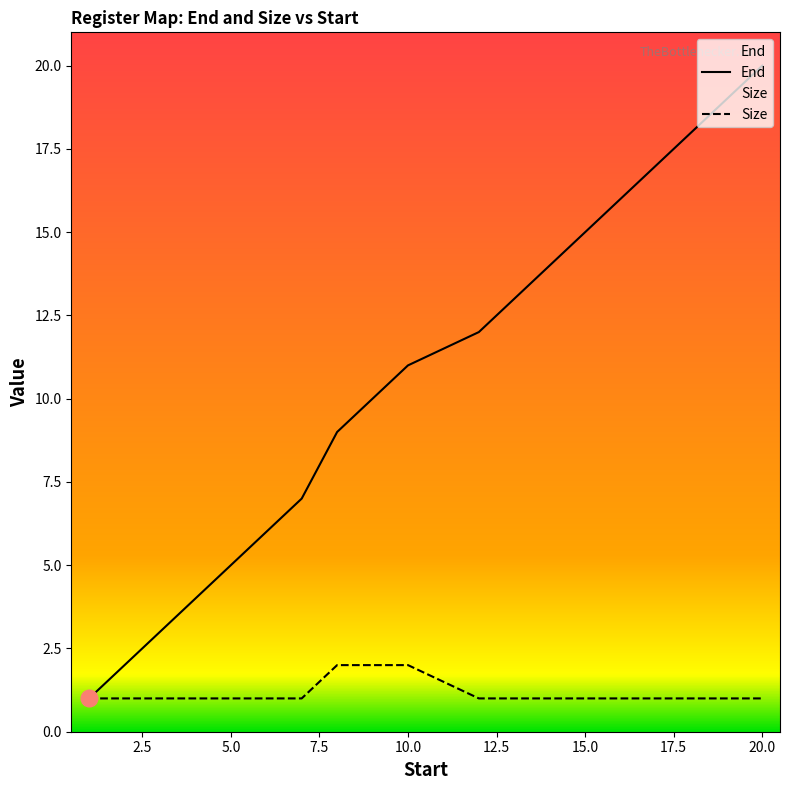

Which series has the largest range (max minus min)?

End